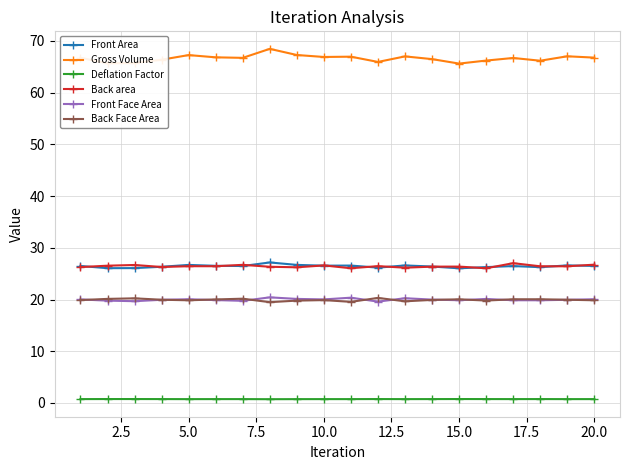

At how many categories does at least one series exceed 34?

20